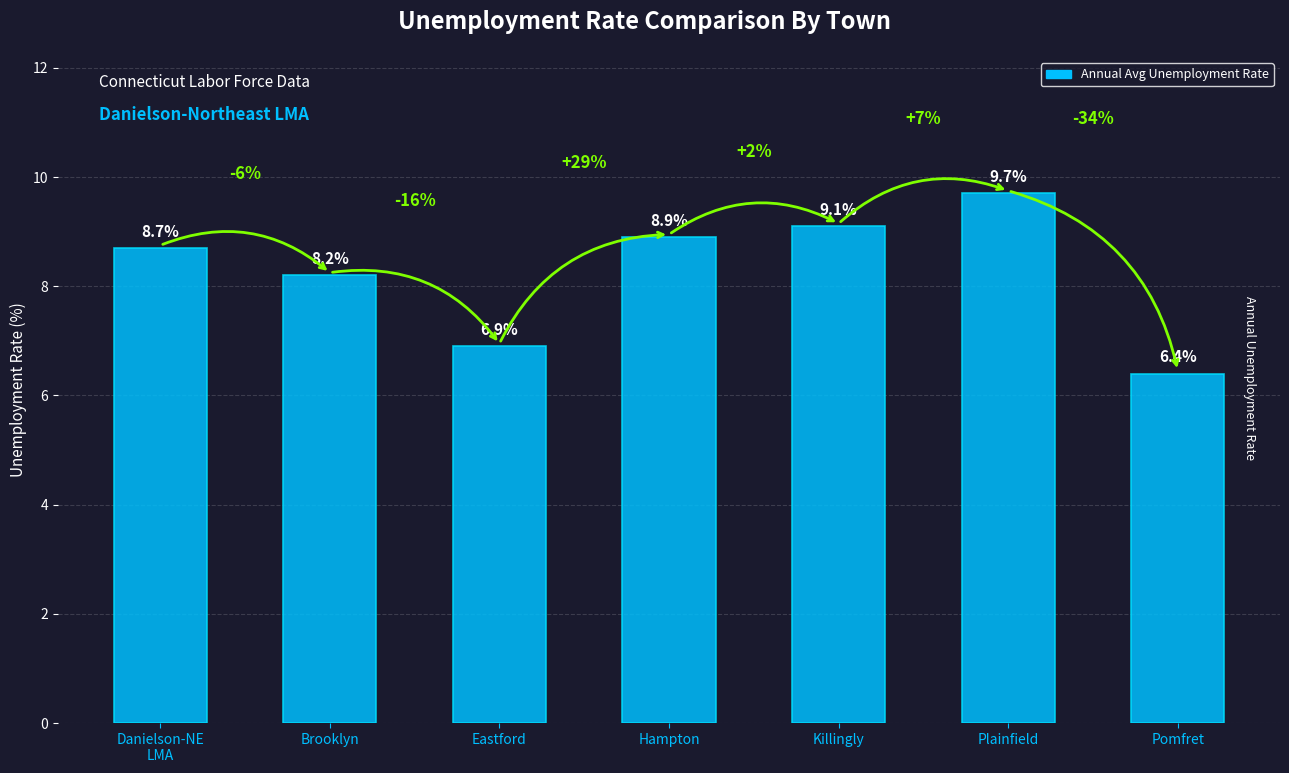

What is the average value?

8.3